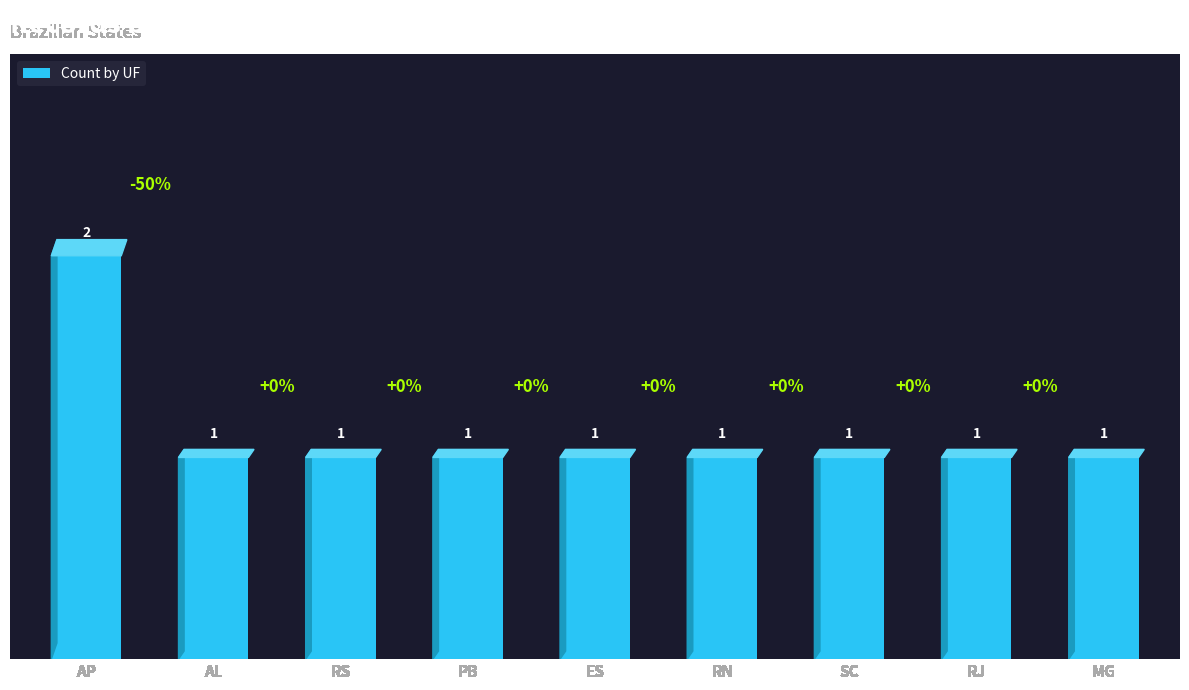

The value at AP is 3. True or false?

False